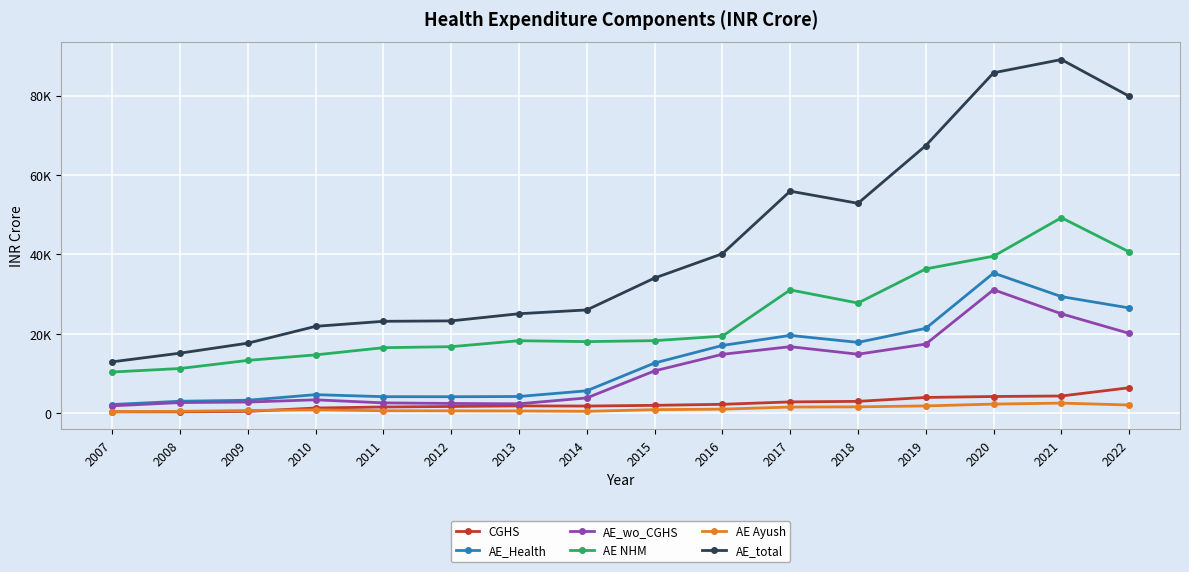

Is this an area chart (filled region under the line)?

No